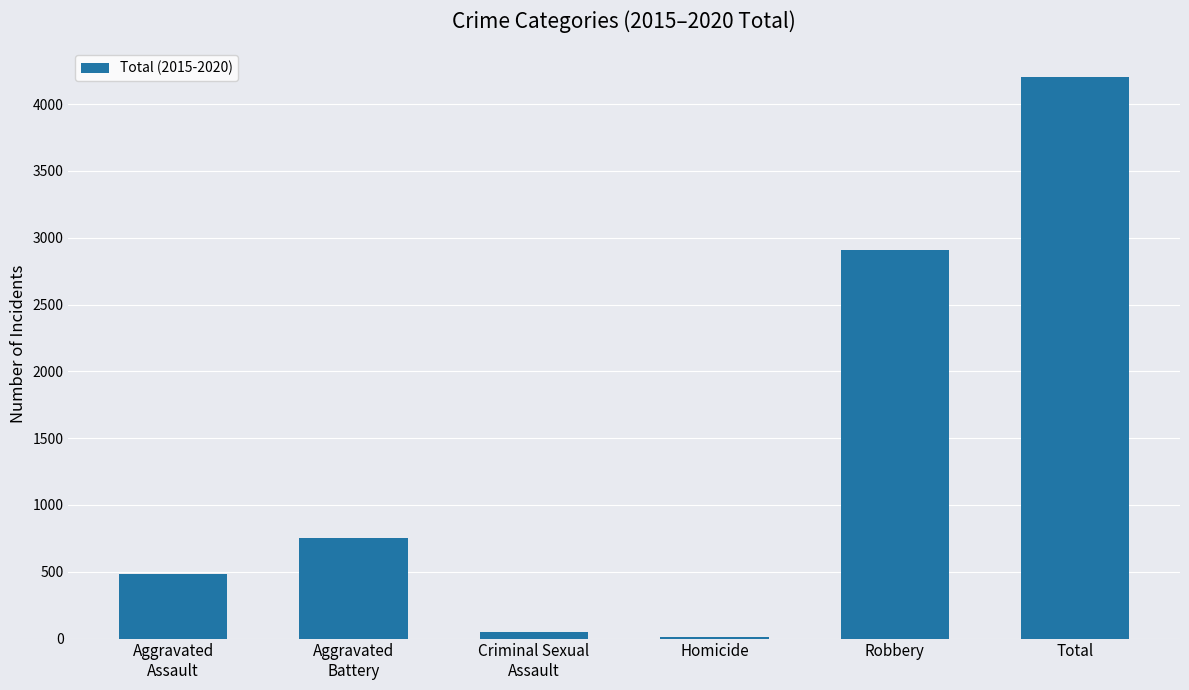

What is the average value?

1402